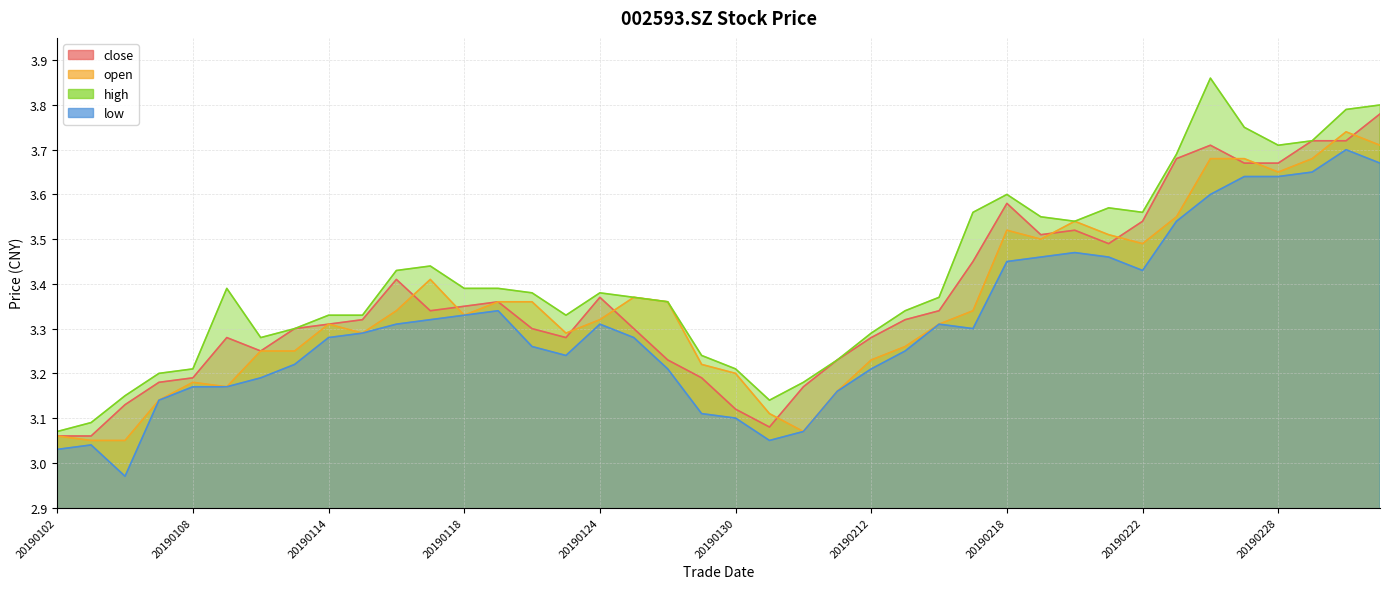

Reading left to right, list all the values displayed in this chart.

close: 20190102=3.1	20190103=3.1	20190104=3.1	20190107=3.2	20190108=3.2	20190109=3.3	20190110=3.2	20190111=3.3	20190114=3.3	20190115=3.3	20190116=3.4	20190117=3.3	20190118=3.4	20190121=3.4	20190122=3.3	20190123=3.3	20190124=3.4	20190125=3.3	20190128=3.2	20190129=3.2	20190130=3.1	20190131=3.1	20190201=3.2	20190211=3.2	20190212=3.3	20190213=3.3	20190214=3.3	20190215=3.5	20190218=3.6	20190219=3.5	20190220=3.5	20190221=3.5	20190222=3.5	20190225=3.7	20190226=3.7	20190227=3.7	20190228=3.7	20190301=3.7	20190304=3.7	20190305=3.8
open: 20190102=3.1	20190103=3.0	20190104=3.0	20190107=3.1	20190108=3.2	20190109=3.2	20190110=3.2	20190111=3.2	20190114=3.3	20190115=3.3	20190116=3.3	20190117=3.4	20190118=3.3	20190121=3.4	20190122=3.4	20190123=3.3	20190124=3.3	20190125=3.4	20190128=3.4	20190129=3.2	20190130=3.2	20190131=3.1	20190201=3.1	20190211=3.2	20190212=3.2	20190213=3.3	20190214=3.3	20190215=3.3	20190218=3.5	20190219=3.5	20190220=3.5	20190221=3.5	20190222=3.5	20190225=3.5	20190226=3.7	20190227=3.7	20190228=3.6	20190301=3.7	20190304=3.7	20190305=3.7
high: 20190102=3.1	20190103=3.1	20190104=3.1	20190107=3.2	20190108=3.2	20190109=3.4	20190110=3.3	20190111=3.3	20190114=3.3	20190115=3.3	20190116=3.4	20190117=3.4	20190118=3.4	20190121=3.4	20190122=3.4	20190123=3.3	20190124=3.4	20190125=3.4	20190128=3.4	20190129=3.2	20190130=3.2	20190131=3.1	20190201=3.2	20190211=3.2	20190212=3.3	20190213=3.3	20190214=3.4	20190215=3.6	20190218=3.6	20190219=3.5	20190220=3.5	20190221=3.6	20190222=3.6	20190225=3.7	20190226=3.9	20190227=3.8	20190228=3.7	20190301=3.7	20190304=3.8	20190305=3.8
low: 20190102=3.0	20190103=3.0	20190104=3.0	20190107=3.1	20190108=3.2	20190109=3.2	20190110=3.2	20190111=3.2	20190114=3.3	20190115=3.3	20190116=3.3	20190117=3.3	20190118=3.3	20190121=3.3	20190122=3.3	20190123=3.2	20190124=3.3	20190125=3.3	20190128=3.2	20190129=3.1	20190130=3.1	20190131=3.0	20190201=3.1	20190211=3.2	20190212=3.2	20190213=3.2	20190214=3.3	20190215=3.3	20190218=3.5	20190219=3.5	20190220=3.5	20190221=3.5	20190222=3.4	20190225=3.5	20190226=3.6	20190227=3.6	20190228=3.6	20190301=3.6	20190304=3.7	20190305=3.7